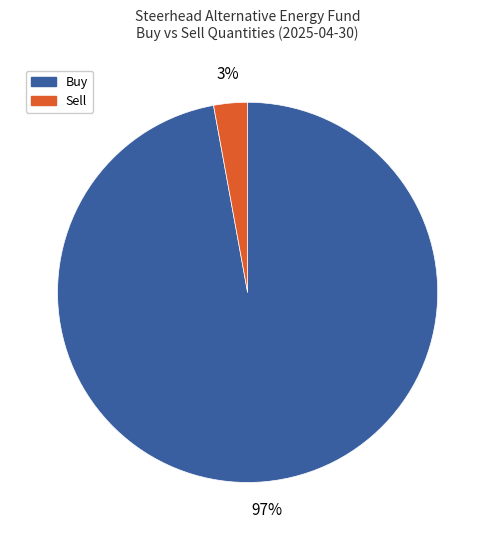

Do Buy and Sell together represent more than half of the pie?

Yes